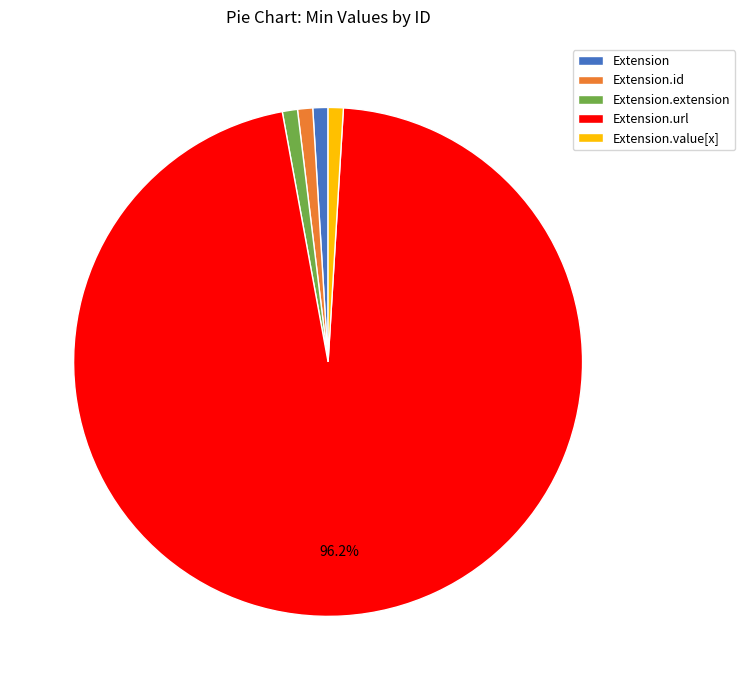

How many segments does this pie chart have?

5